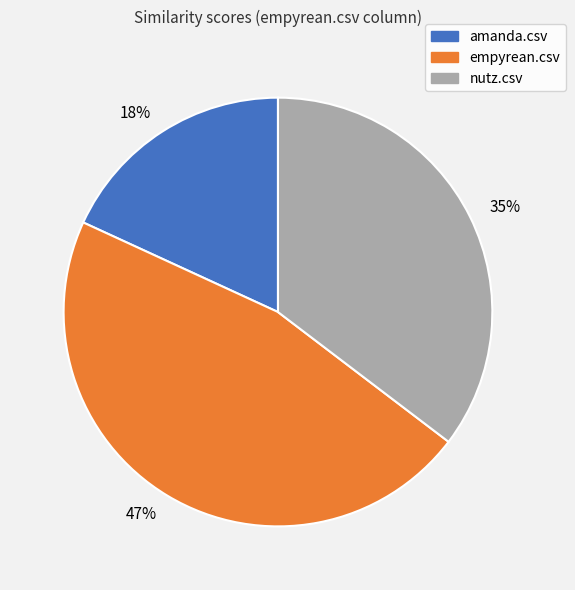

How many segments does this pie chart have?

3